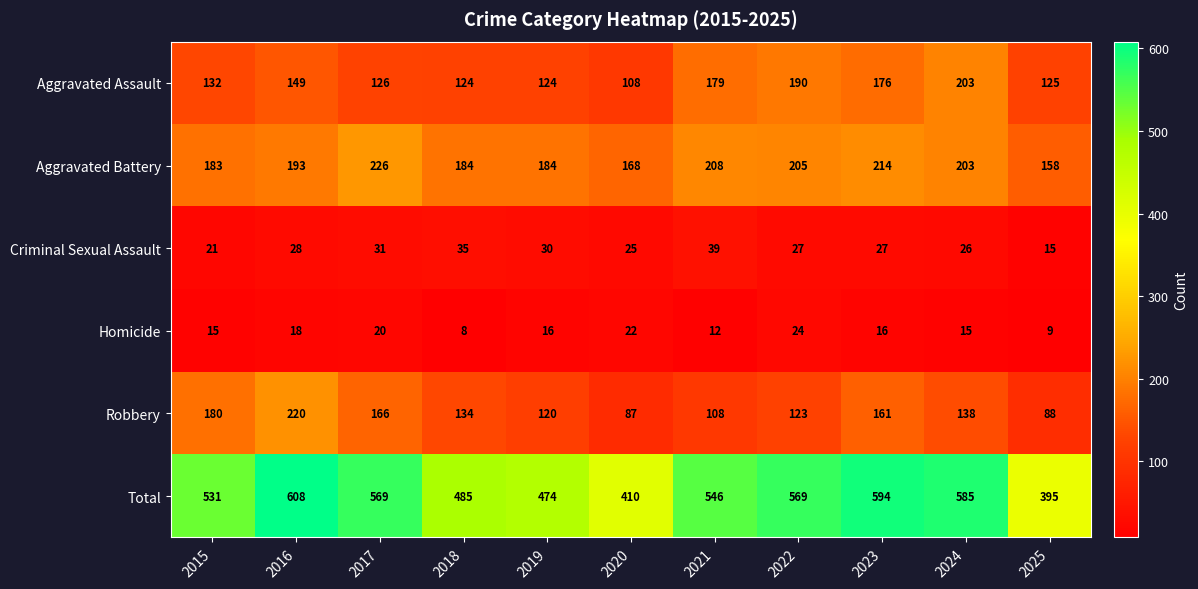

What is the difference between the maximum and minimum values in the Aggravated Battery series?

68